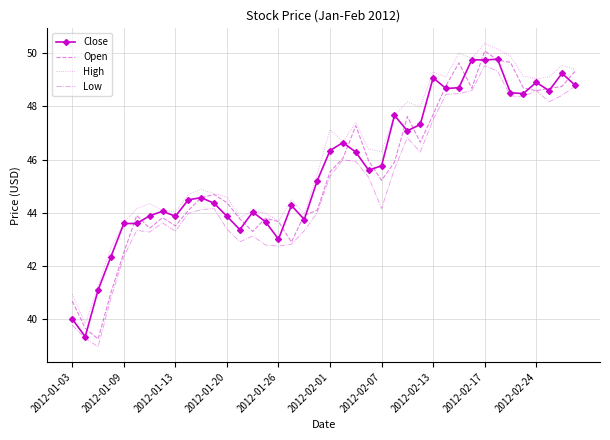

True or false: High and Low cross at least once.

False